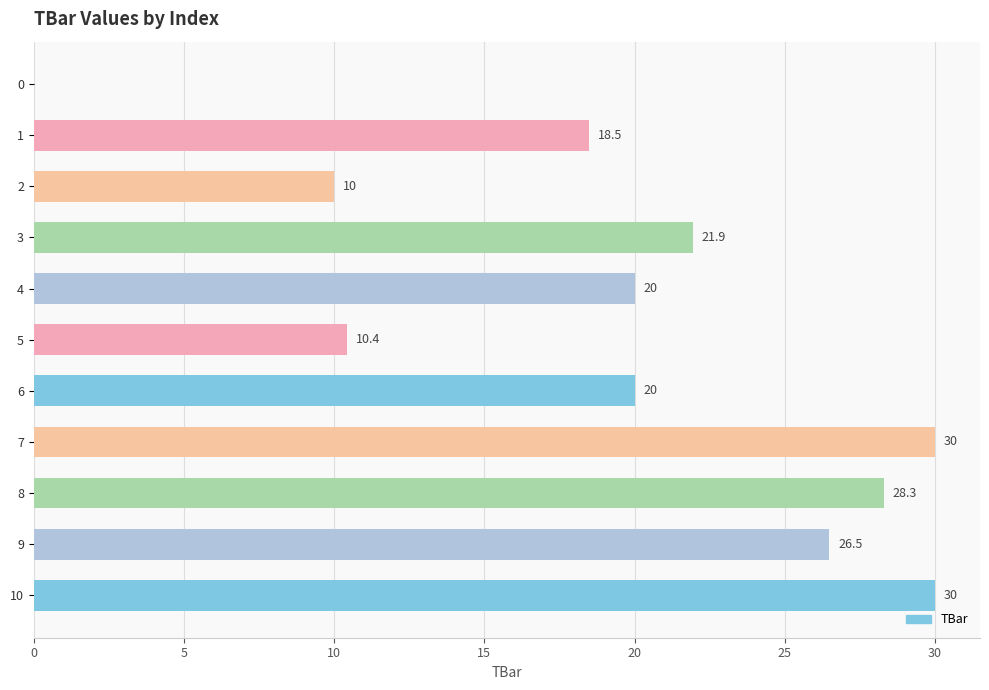

What is the maximum value shown in the chart?

30.0